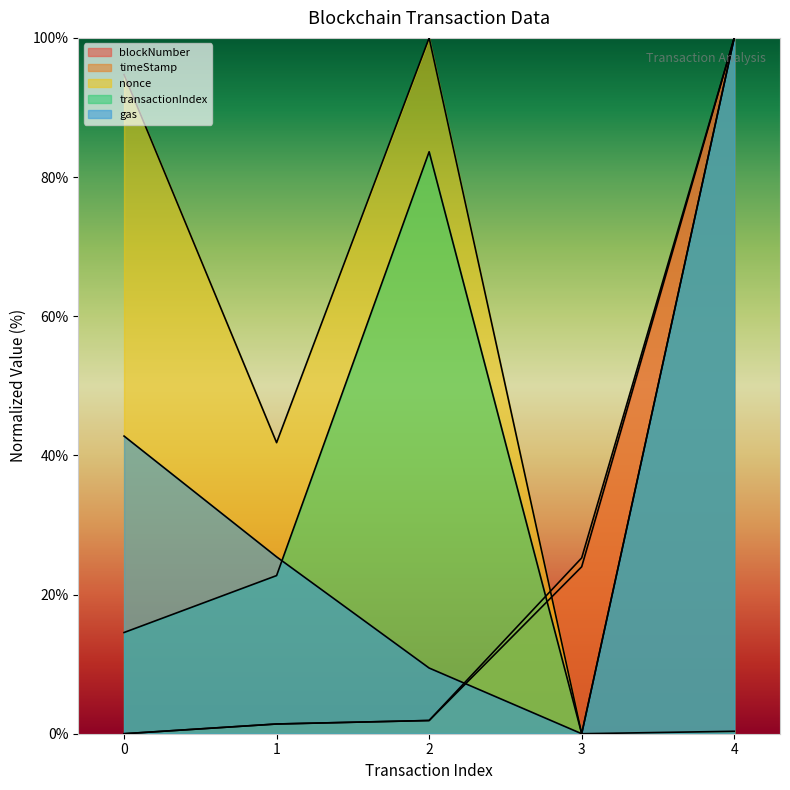

Reading left to right, list all the values displayed in this chart.

blockNumber: 0=0.0	1=1.4	2=1.9	3=24.0	4=100.0
timeStamp: 0=0.0	1=1.4	2=1.9	3=25.3	4=100.0
nonce: 0=94.7	1=41.8	2=100.0	3=0.0	4=0.4
transactionIndex: 0=14.5	1=22.7	2=83.6	3=0.0	4=100.0
gas: 0=42.8	1=25.4	2=9.4	3=0.0	4=100.0